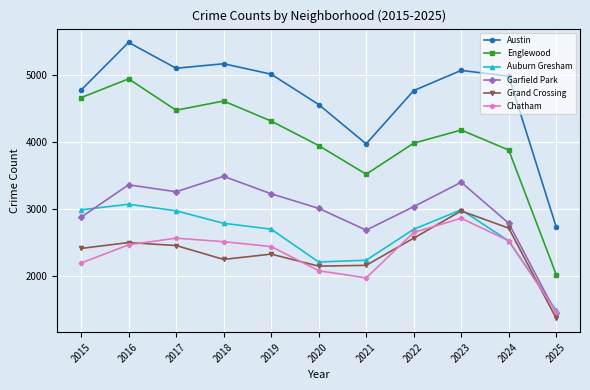

True or false: Auburn Gresham has a value of 1368 at 2016.

False